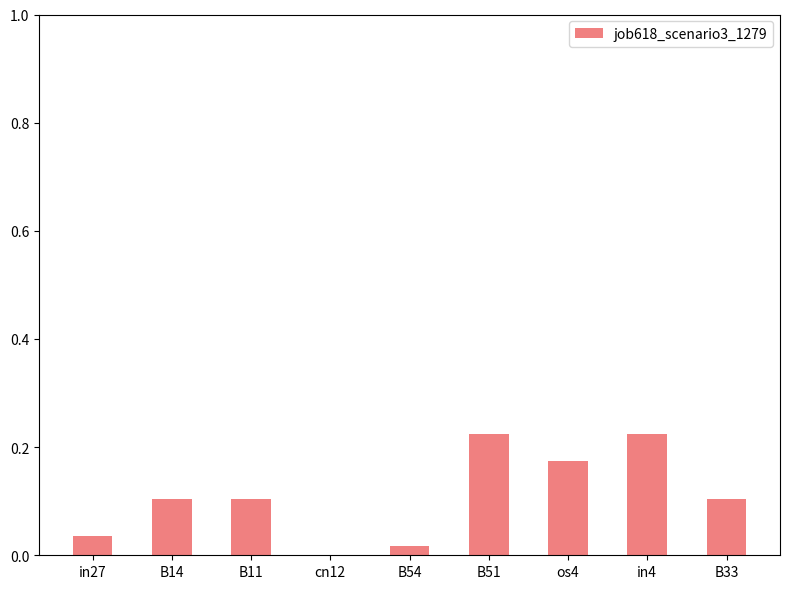

Count the number of data series in this chart.

1